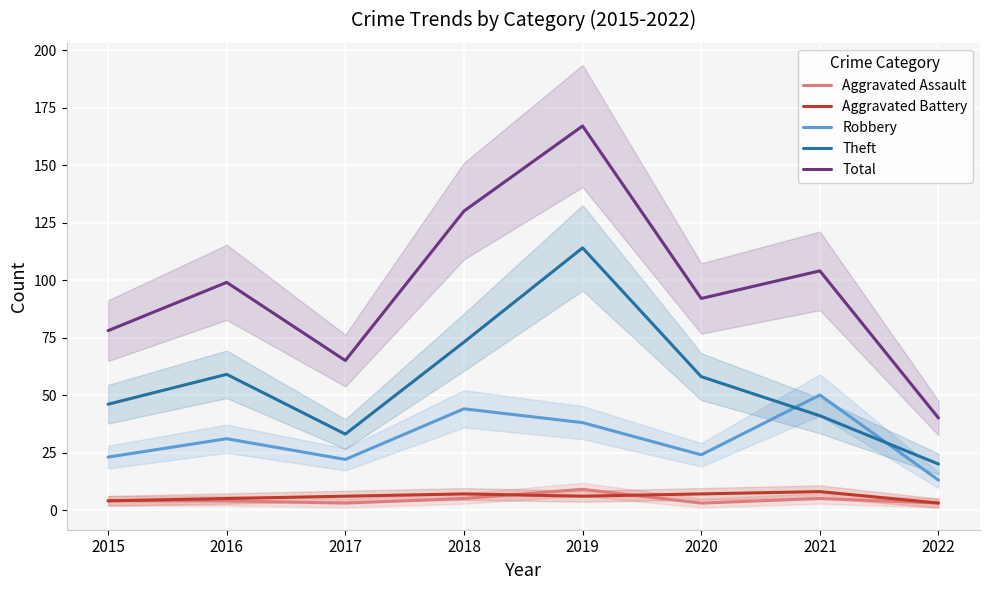

Where is Robbery nearest to the value 31?

2016